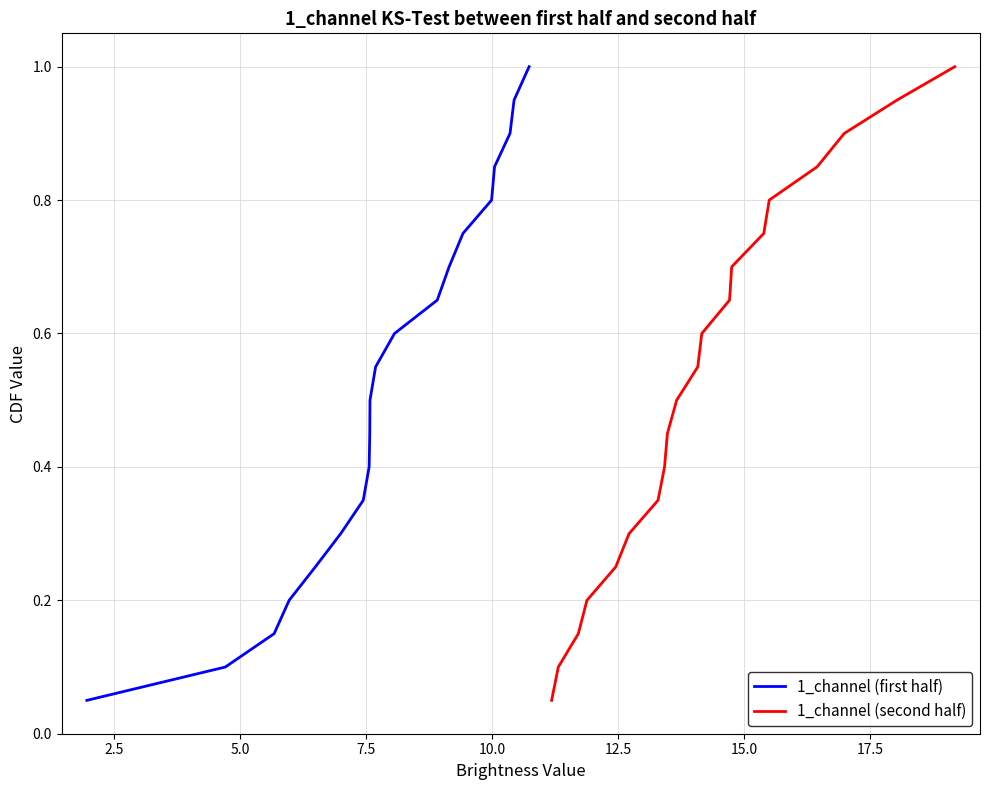

What is the highest value of the 1_channel (first half) series?

1.0